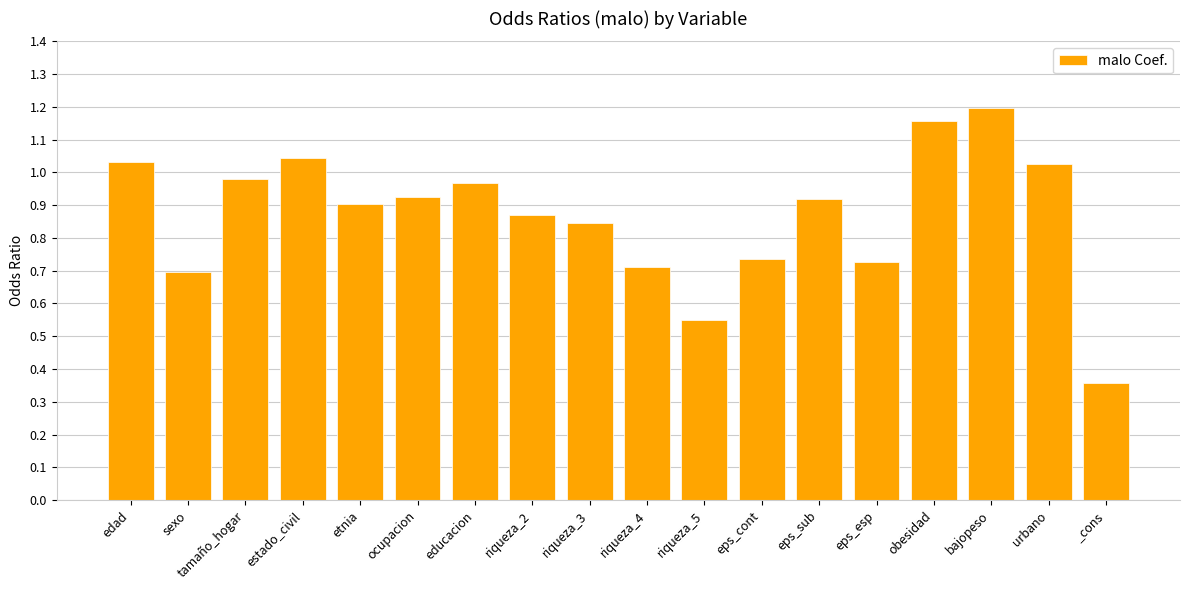

What is the label of the 2nd bar from the left?

sexo